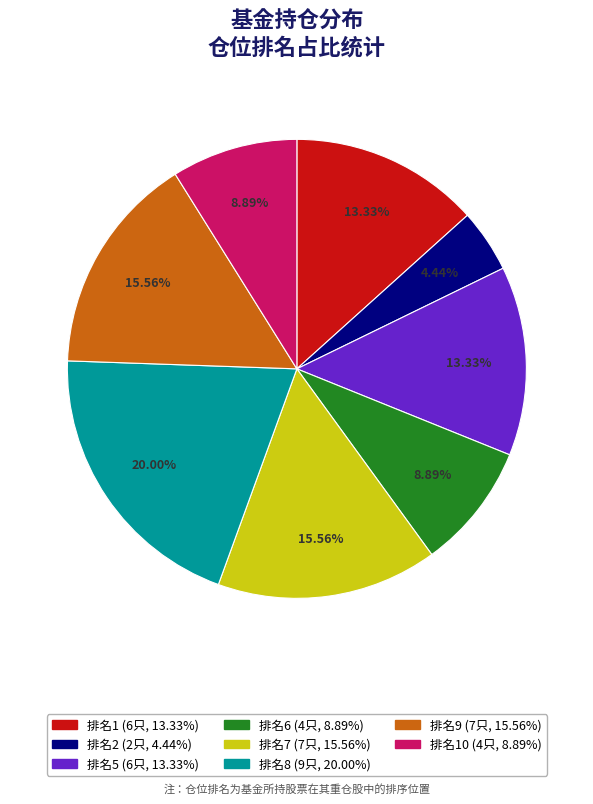

Does any single category account for the majority?

No